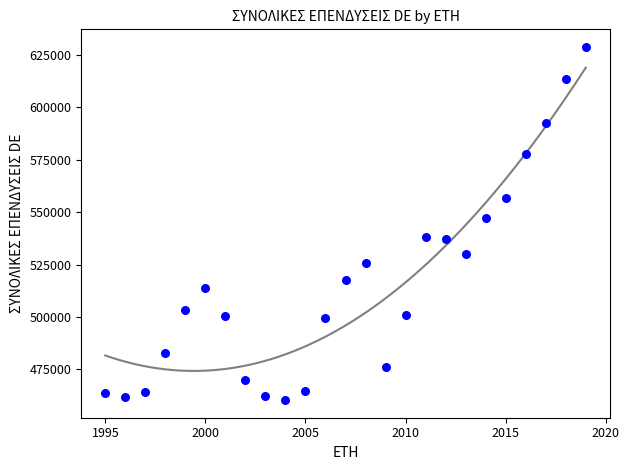

What Y value in the scatter plot is closest to 544543?

547187.7